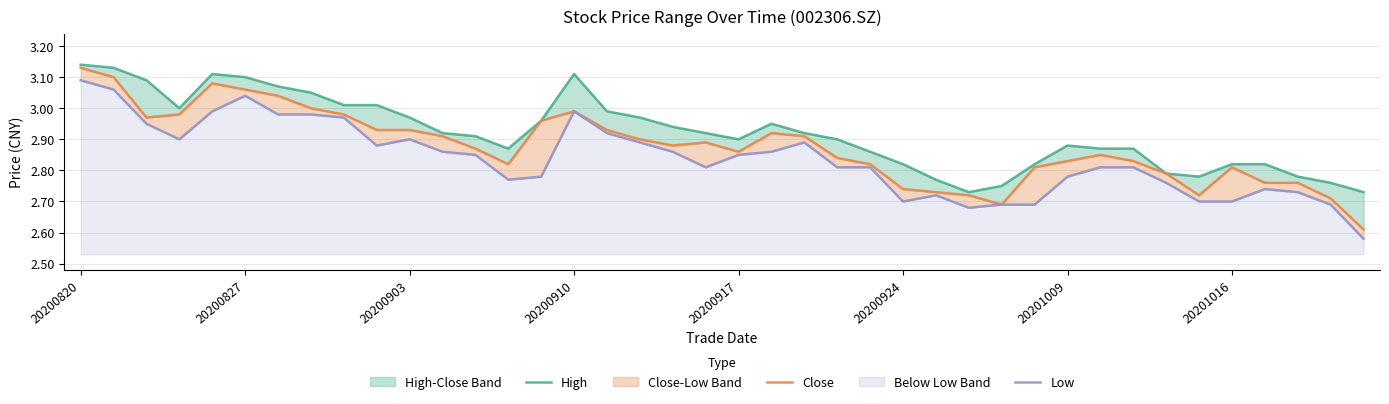

Count the number of categories in the chart.

40